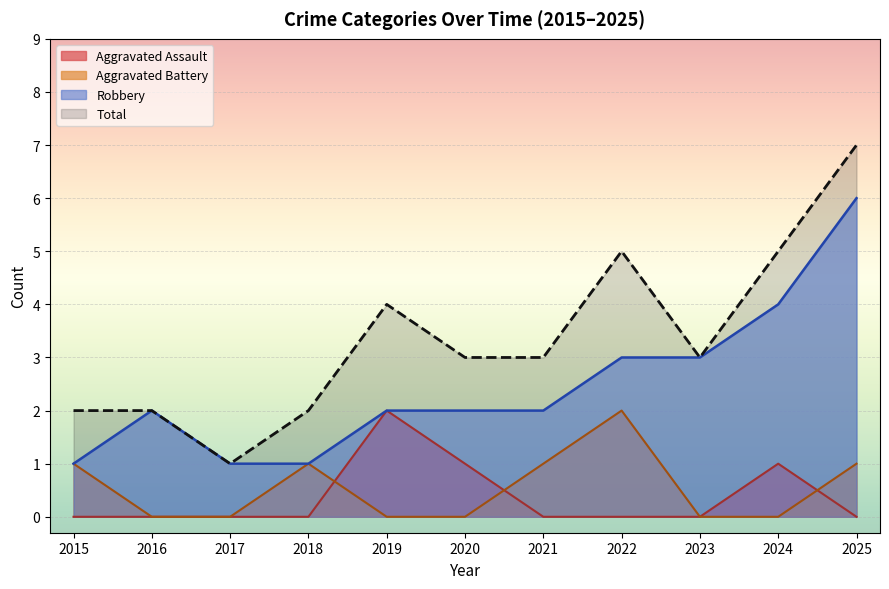

Which category has the highest value in the Aggravated Battery series?

2022